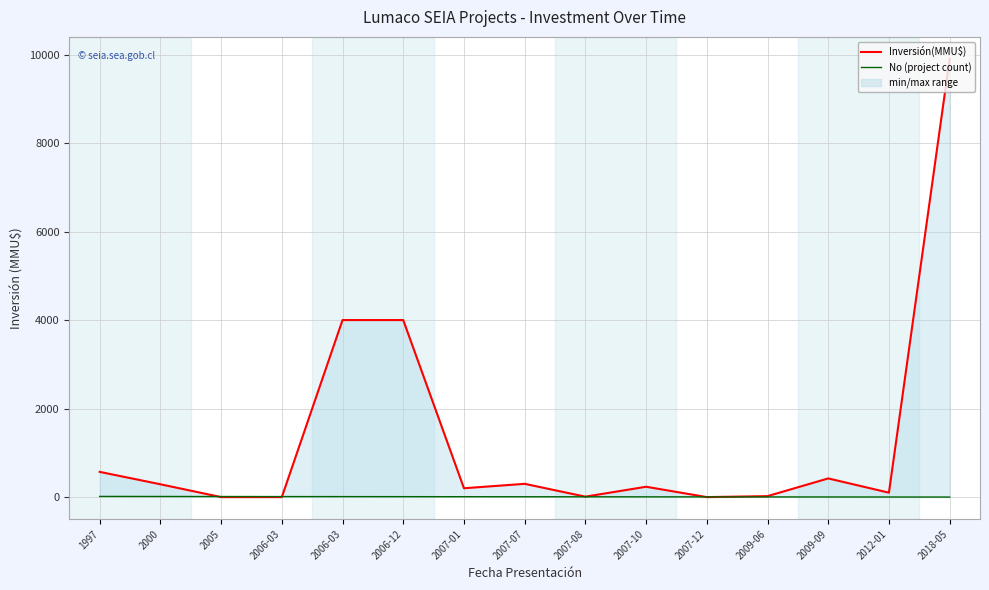

Rank the categories by No (project count) value from lowest to highest.

2018-05, 2012-01, 2009-09, 2009-06, 2007-12, 2007-10, 2007-08, 2007-07, 2007-01, 2006-12, 2006-03, 2006-03, 2005, 2000, 1997